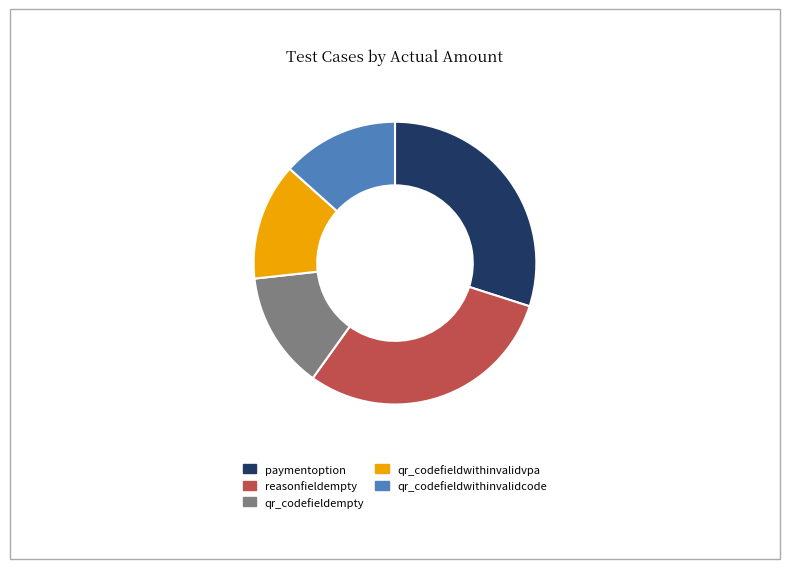

Is there any slice that represents more than half of the pie?

No